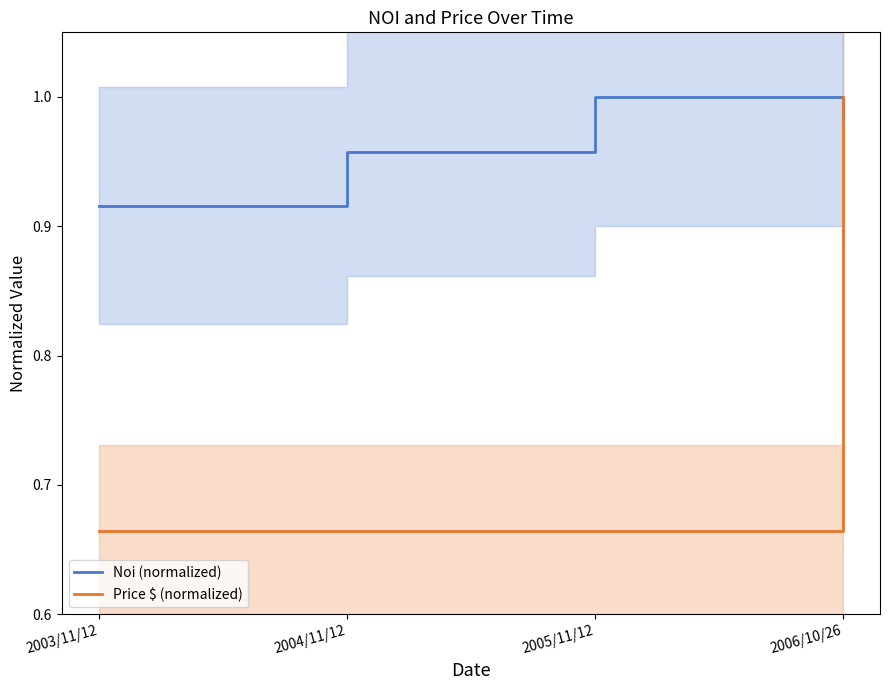

Is it true that Price $ (normalized) equals 0.7 at 2003/11/12?

True